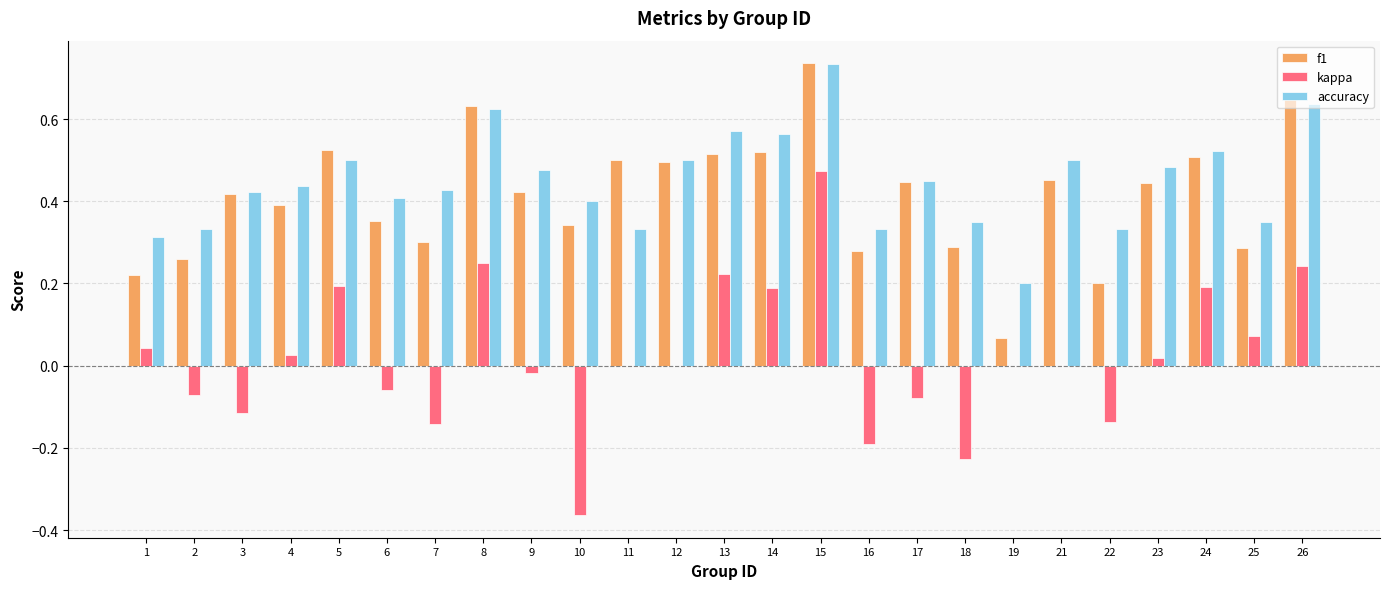

How many groups of bars are there?

25